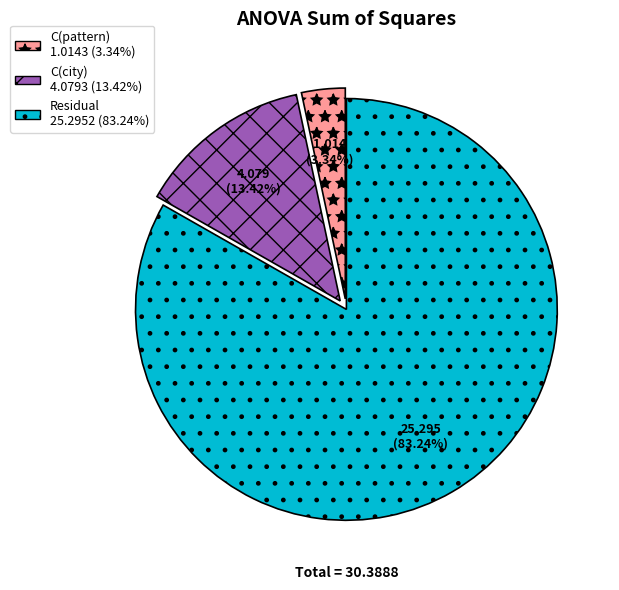

What is the smallest slice in the pie chart?

C(pattern)